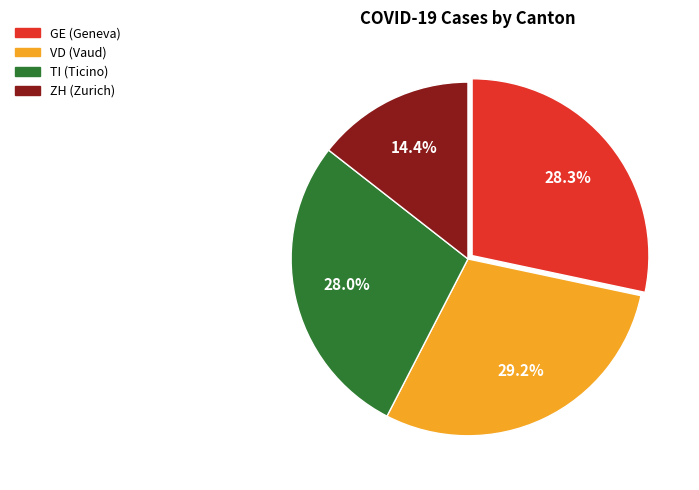

Is there a majority slice in this chart?

No